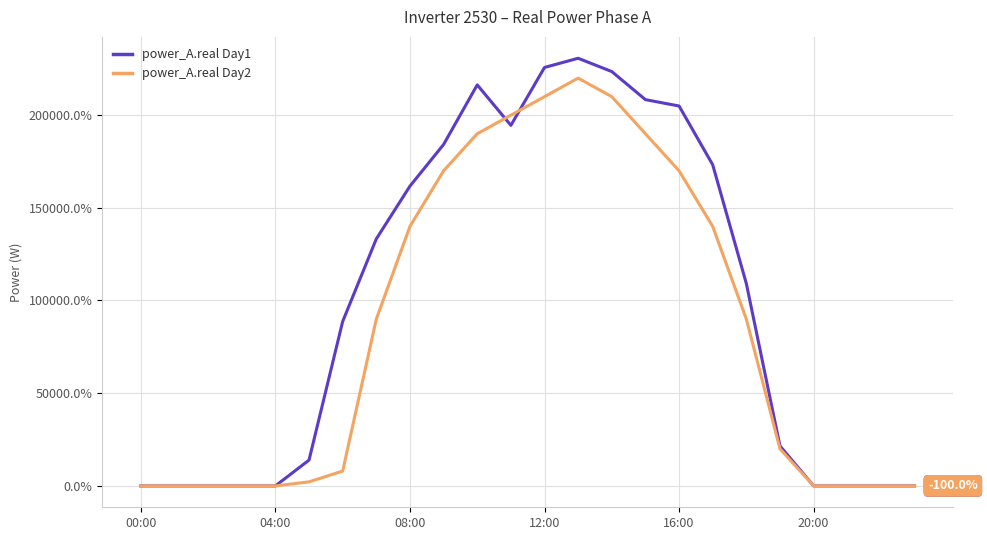

List the series in order of their peak value, highest first.

power_A.real Day1, power_A.real Day2